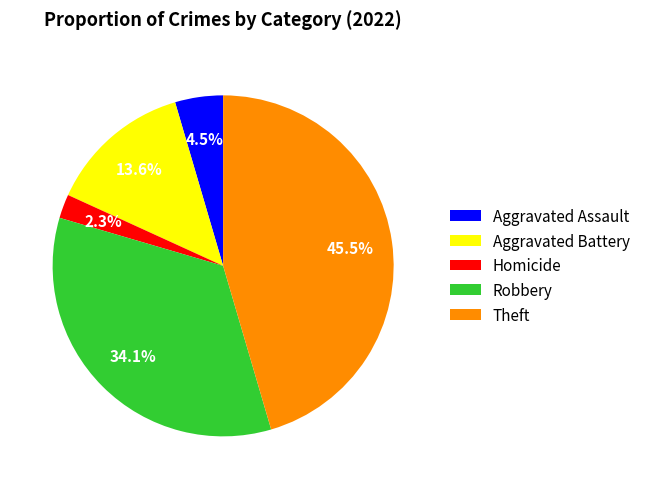

Rank the categories by value from lowest to highest.

Homicide, Aggravated Assault, Aggravated Battery, Robbery, Theft